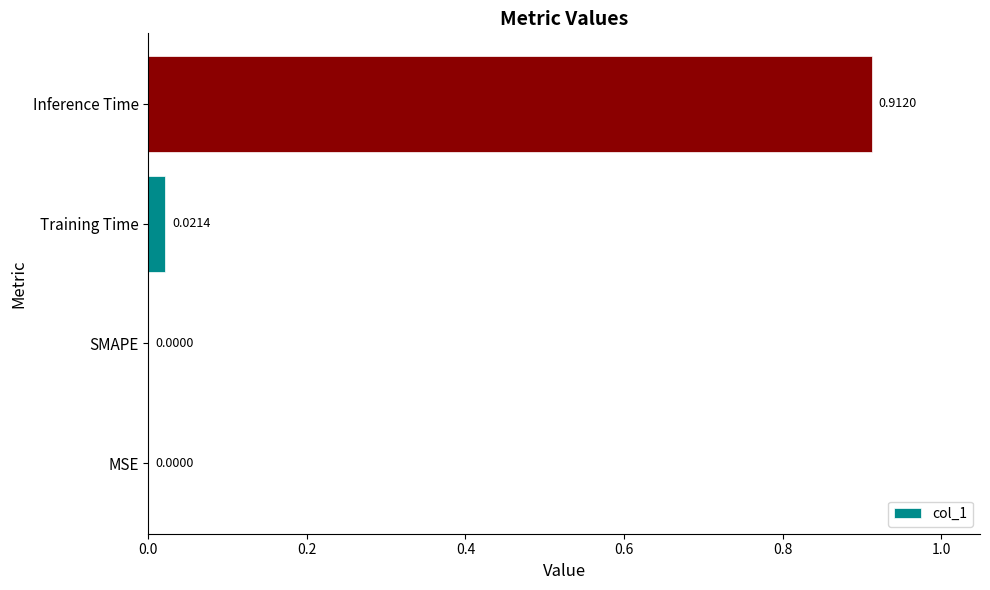

What is the change in value from SMAPE to Inference Time?

+0.9